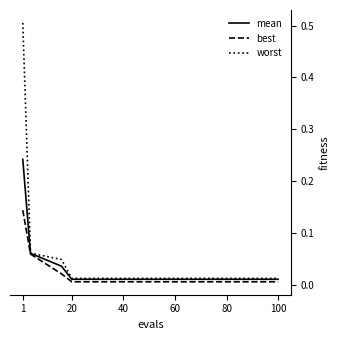

Which series has the largest range (max minus min)?

worst